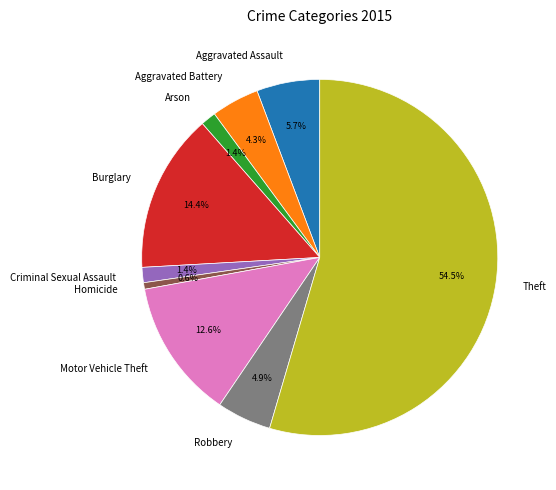

What percentage is the Criminal Sexual Assault slice, to the nearest percent?

1%